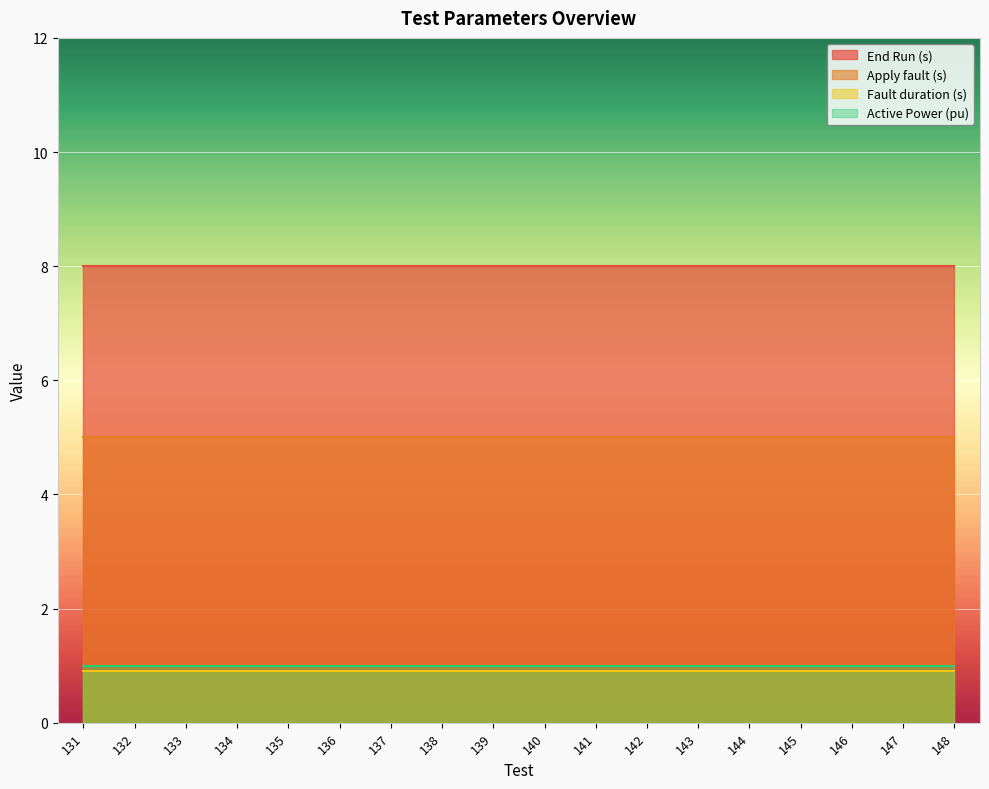

Which series has the largest range (max minus min)?

End Run (s)